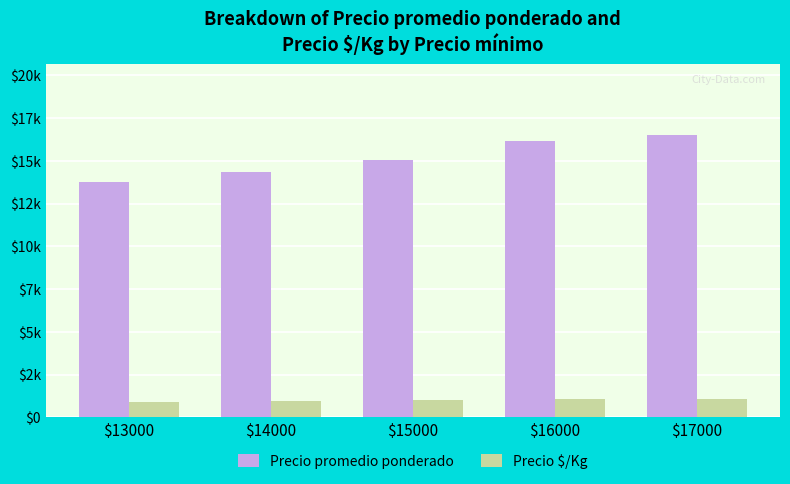

What is the smallest value displayed?

919